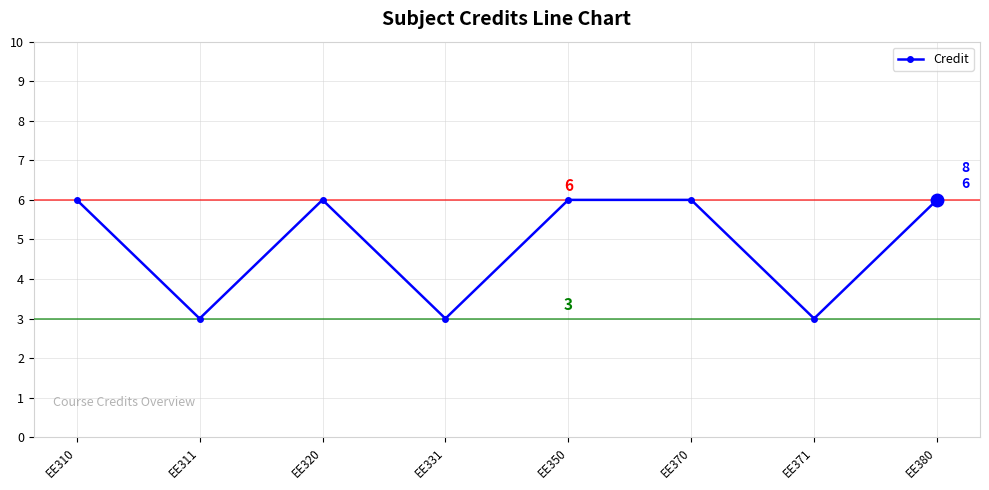

At which category does the data reach its first local peak?

EE320